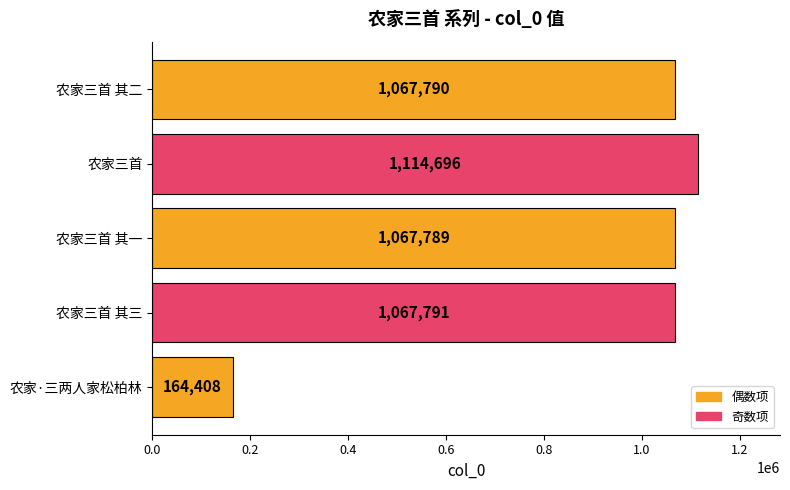

List the labels in order of value, smallest first.

农家·三两人家松柏林, 农家三首 其一, 农家三首 其二, 农家三首 其三, 农家三首